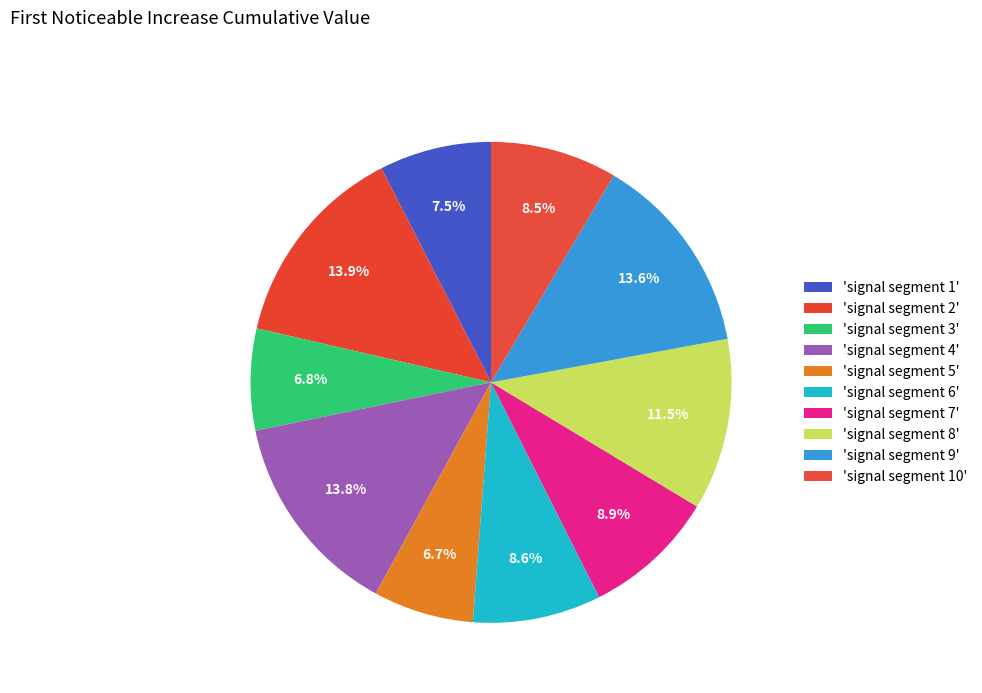

How many slices are in this pie chart?

10